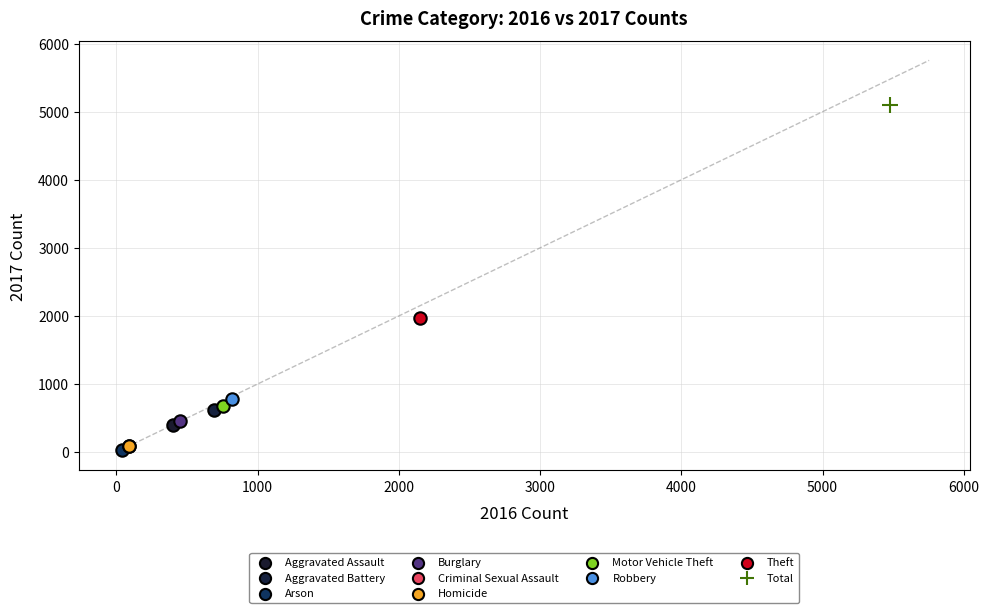

What are all the series names shown in the legend?

Aggravated Assault, Aggravated Battery, Arson, Burglary, Criminal Sexual Assault, Homicide, Motor Vehicle Theft, Robbery, Theft, Total